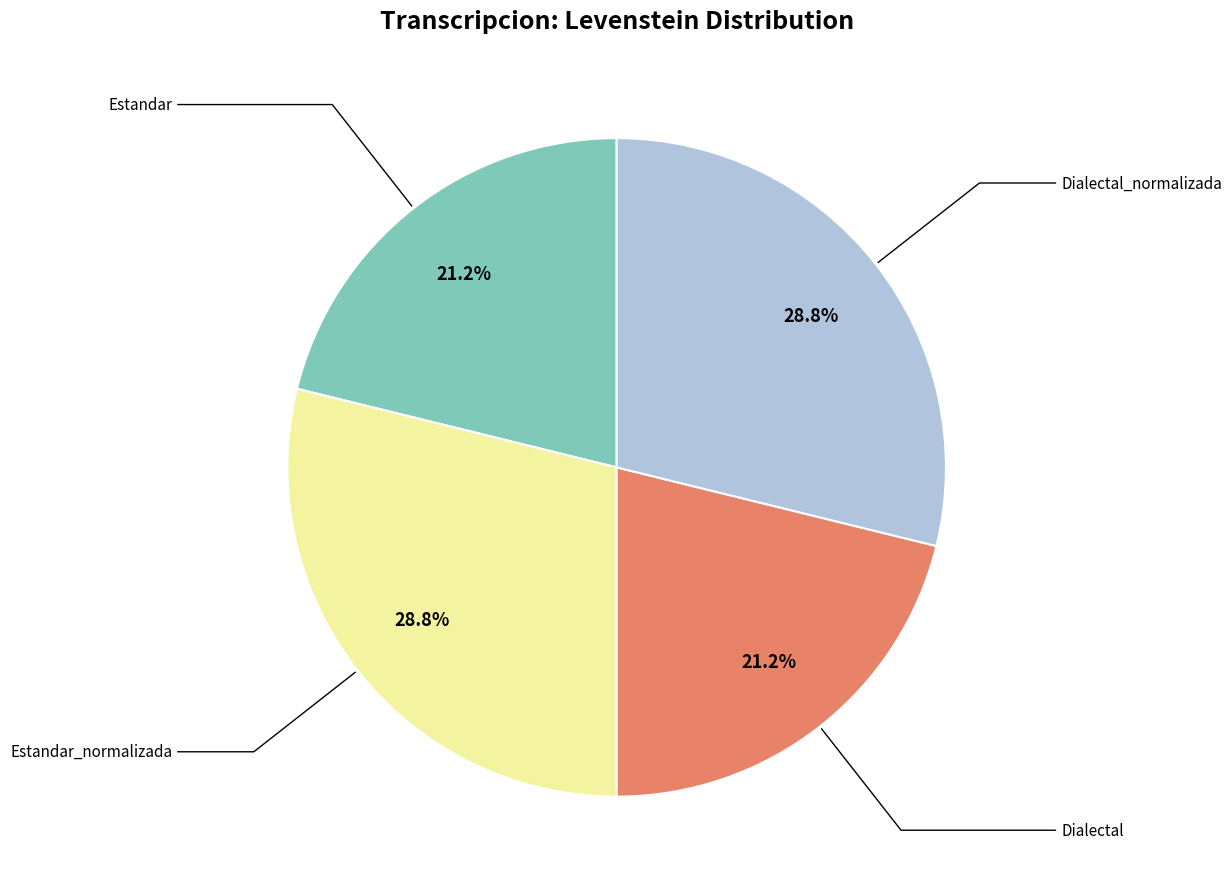

Does any single category account for the majority?

No